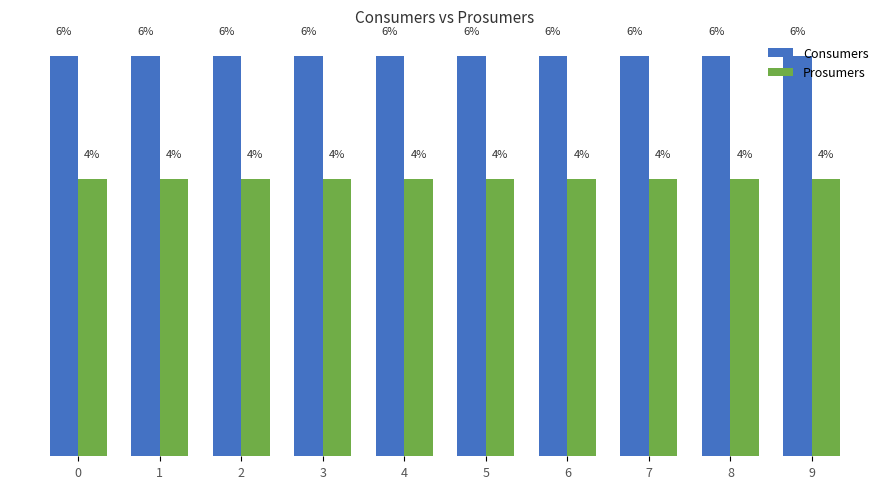

What is the smallest value displayed?

4.1